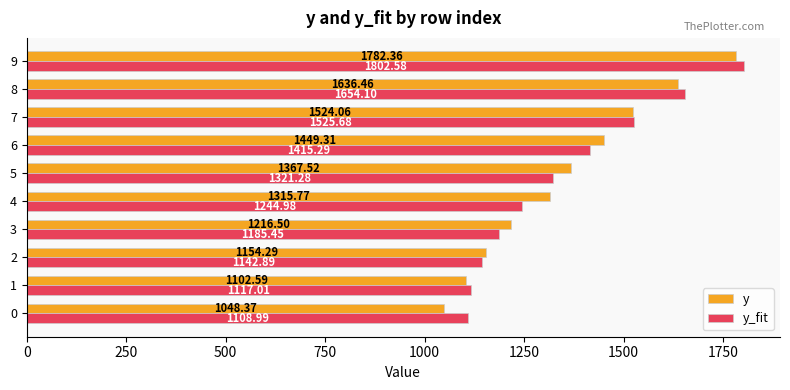

What is the average value of the y_fit series?

1351.8